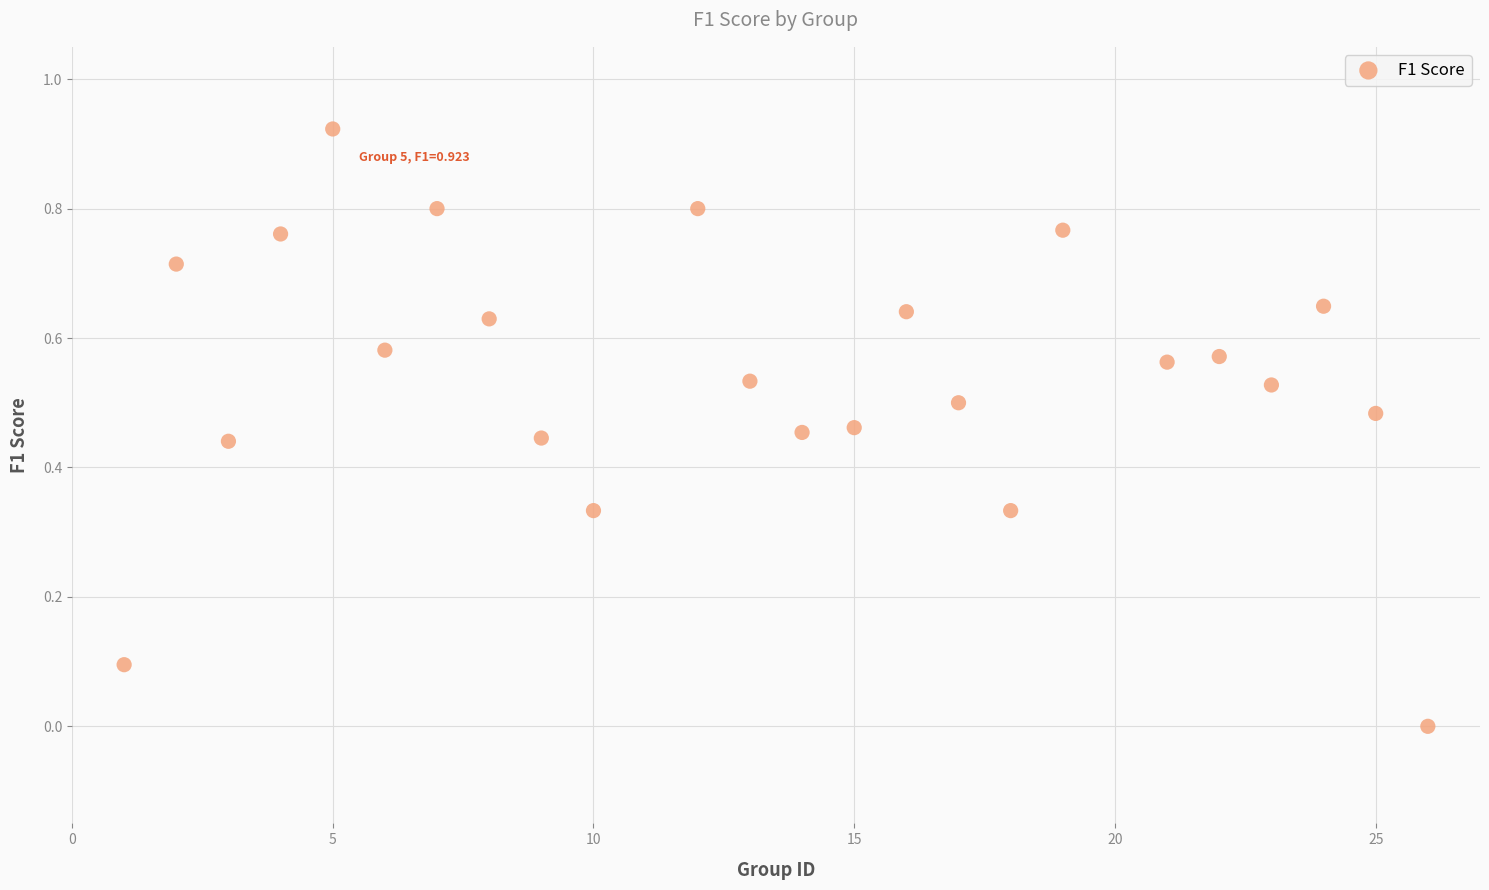

What is the range of X values (max minus min)?

25.0